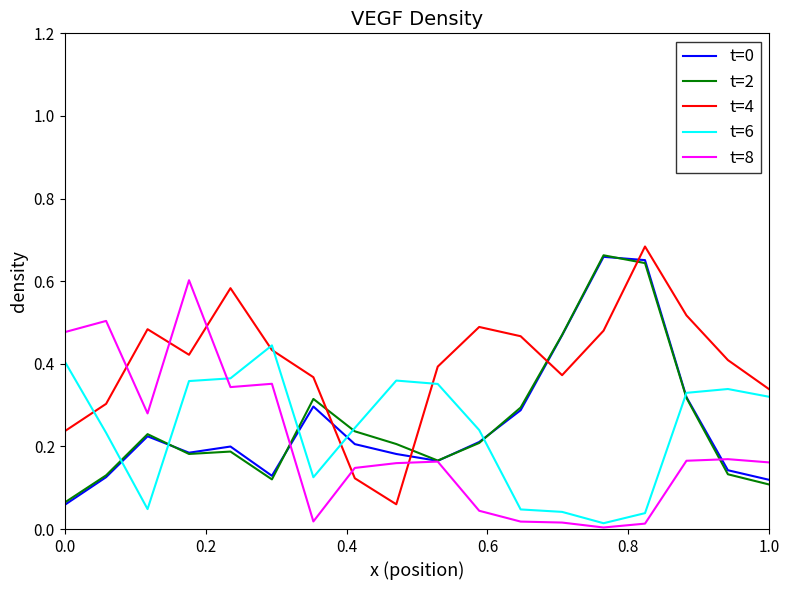

Which series has the largest total across all categories?

t=4